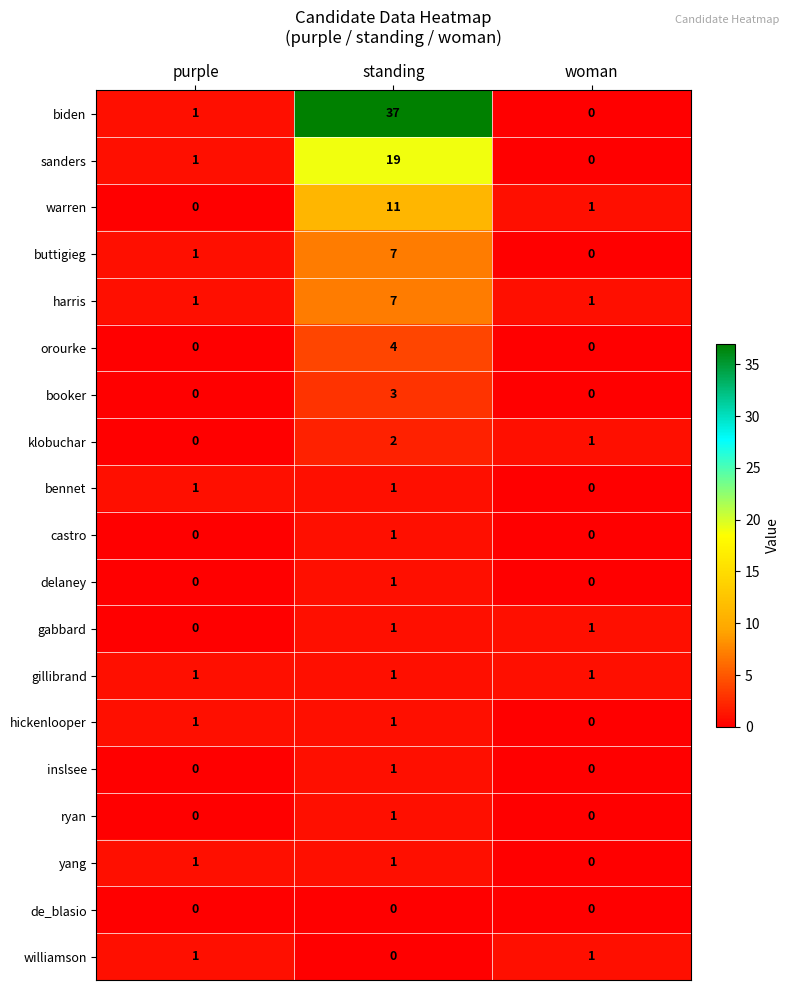

At how many categories does at least one series exceed 17?

1